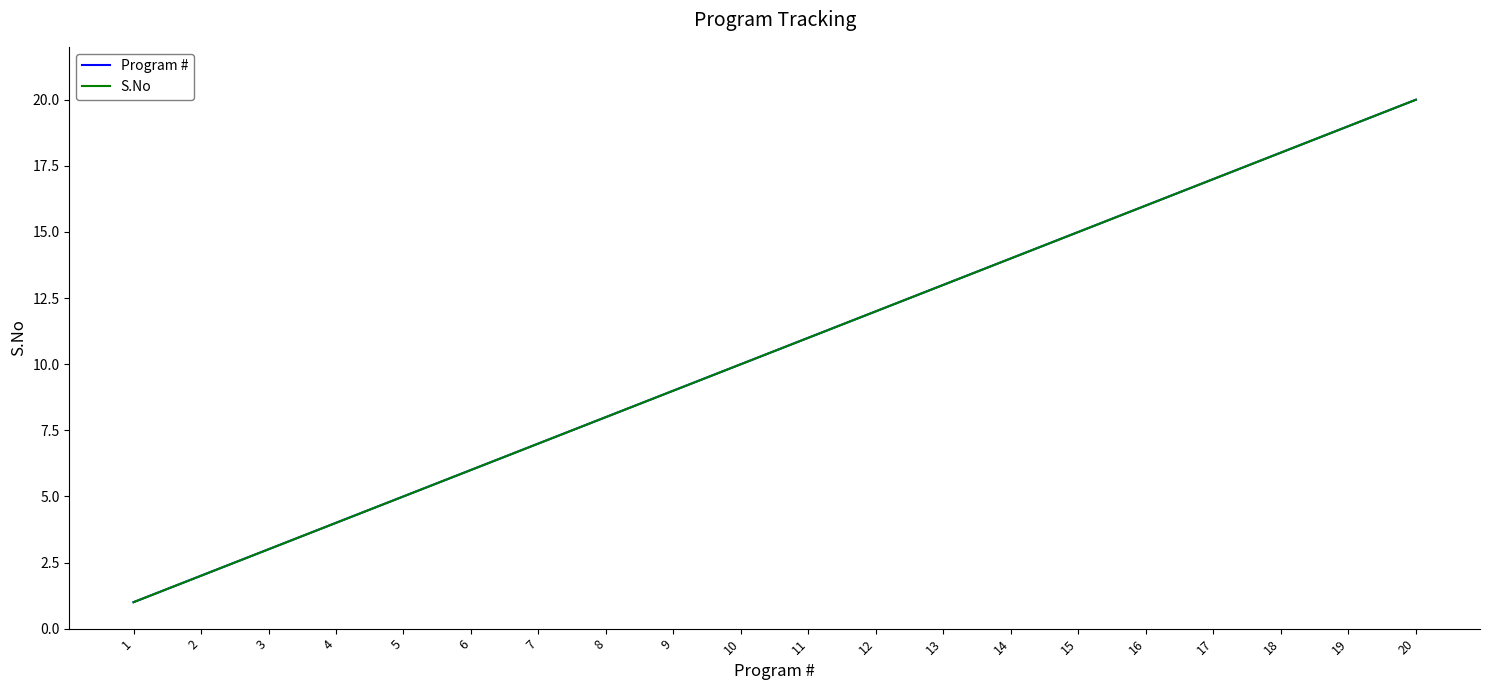

Does the chart display data point markers on the line(s)?

No